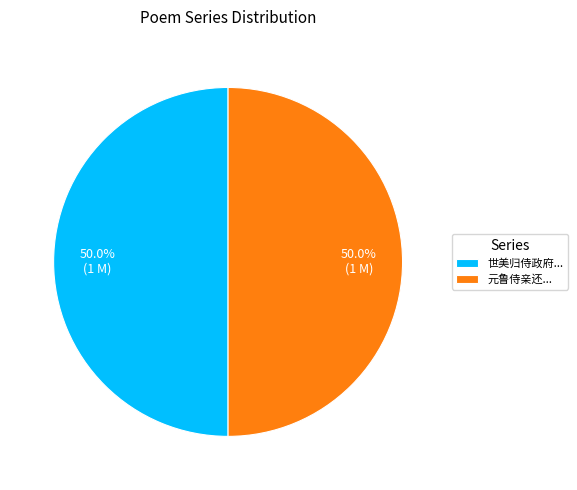

What is the total percentage of 元鲁侍亲还... and 世美归侍政府...?

100.0%